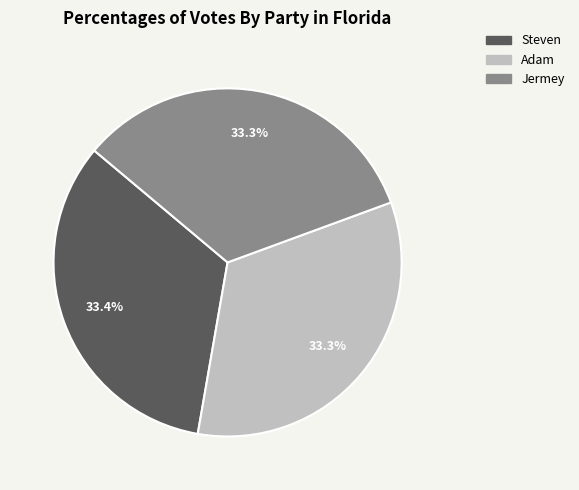

Is there a majority slice in this chart?

No